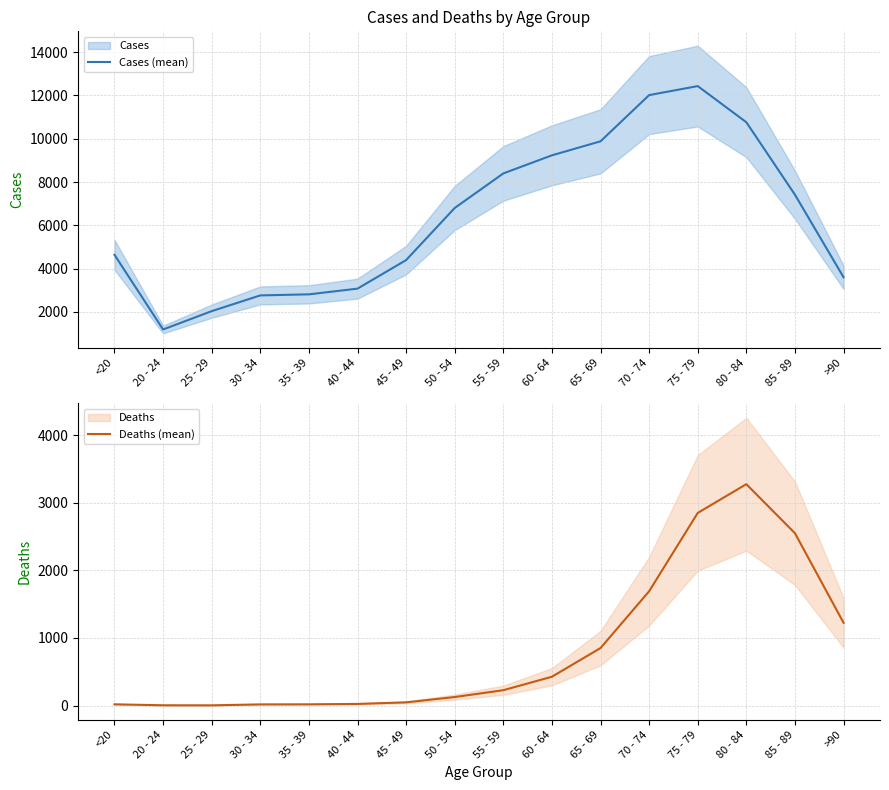

True or false: Deaths (mean) and Cases (mean) intersect in this chart.

False